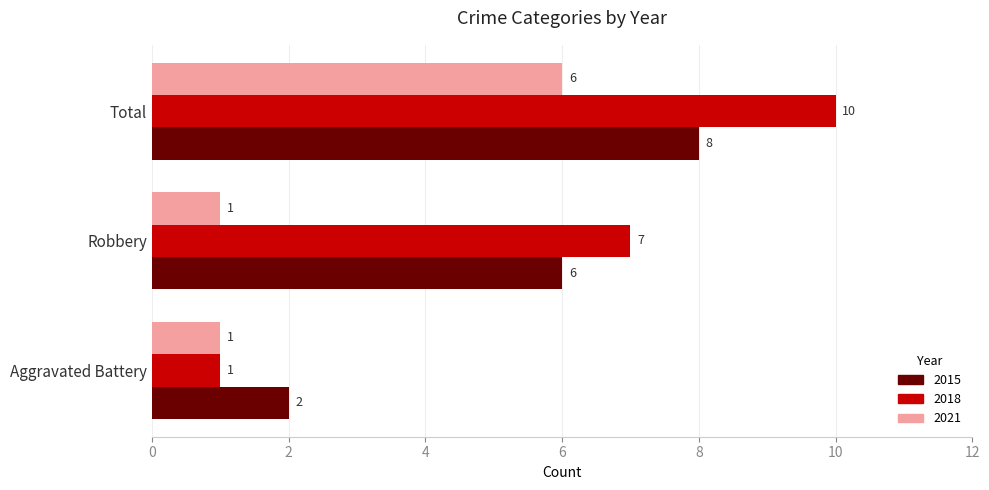

At which label does 2015 reach its minimum?

Aggravated Battery